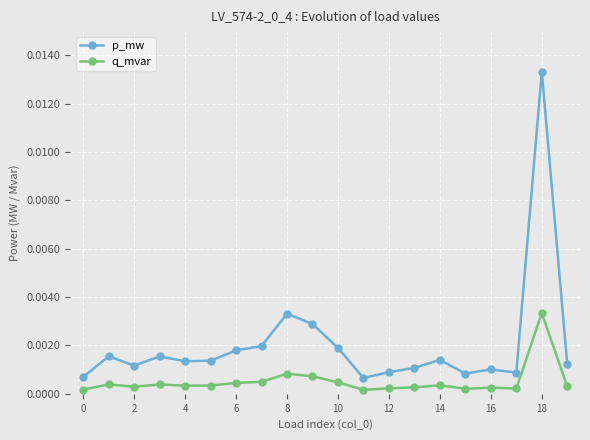

Which series has the largest range (max minus min)?

p_mw